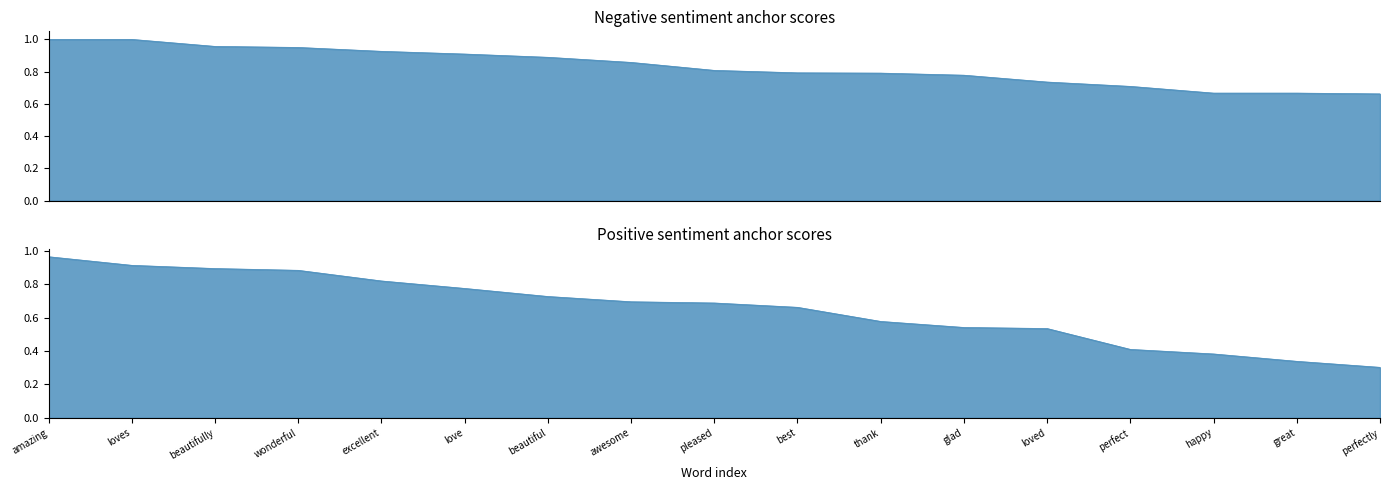

Which series has the largest total across all categories?

negative anchor score